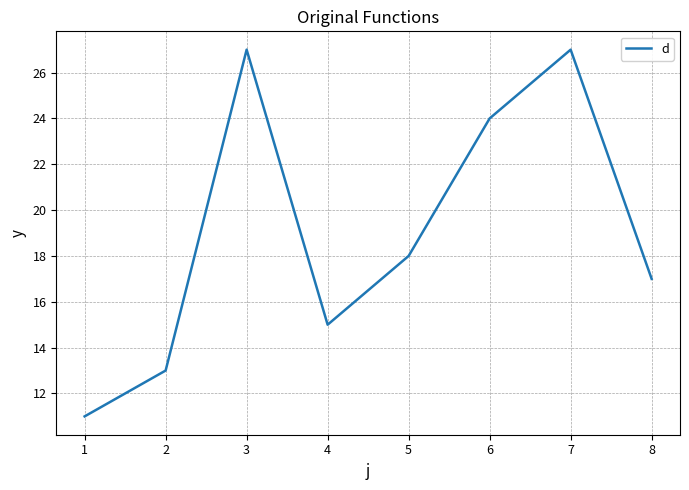

At which category does the data reach its first local valley?

4